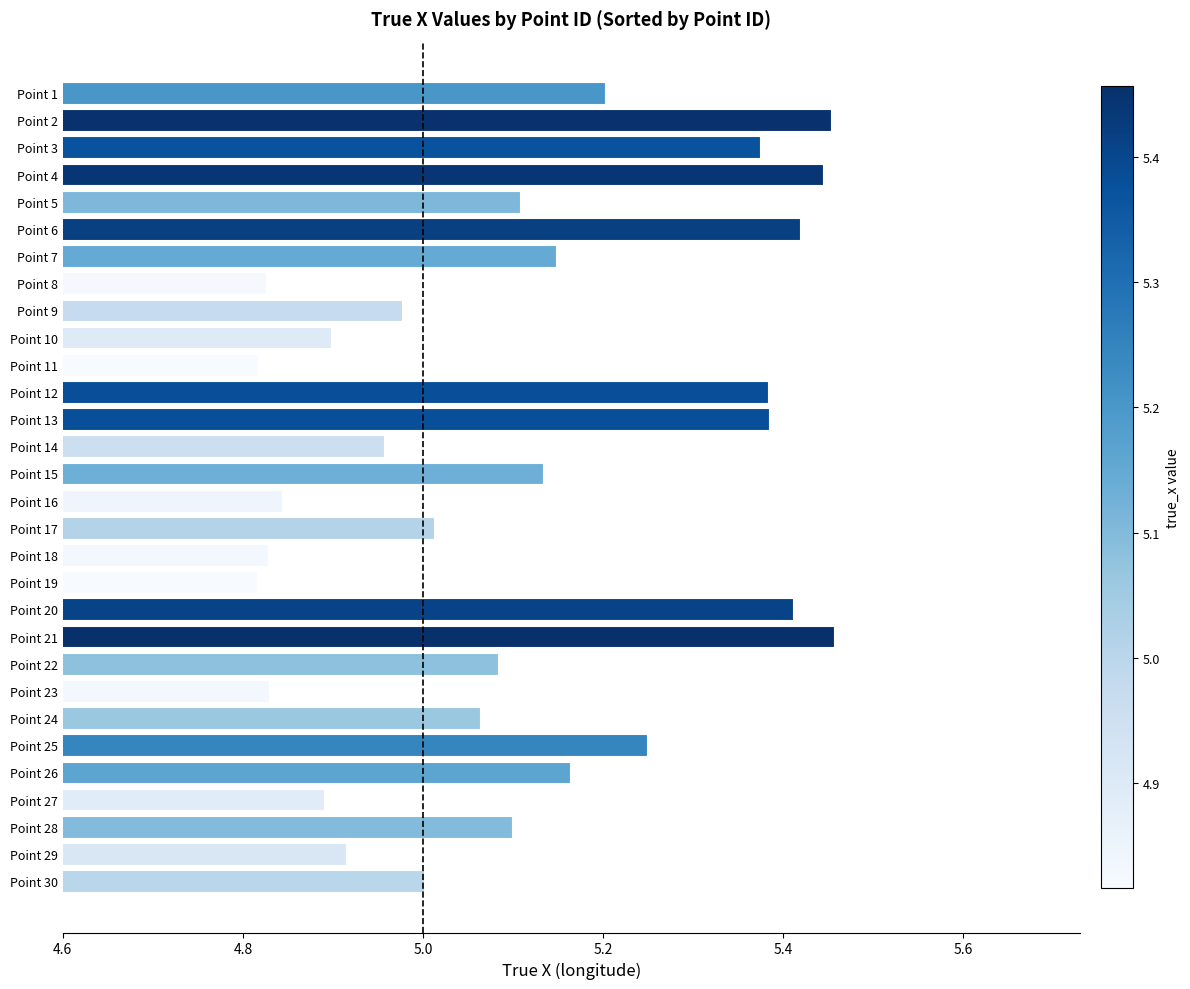

True or false: the data shows 5.0 at Point 30.

True